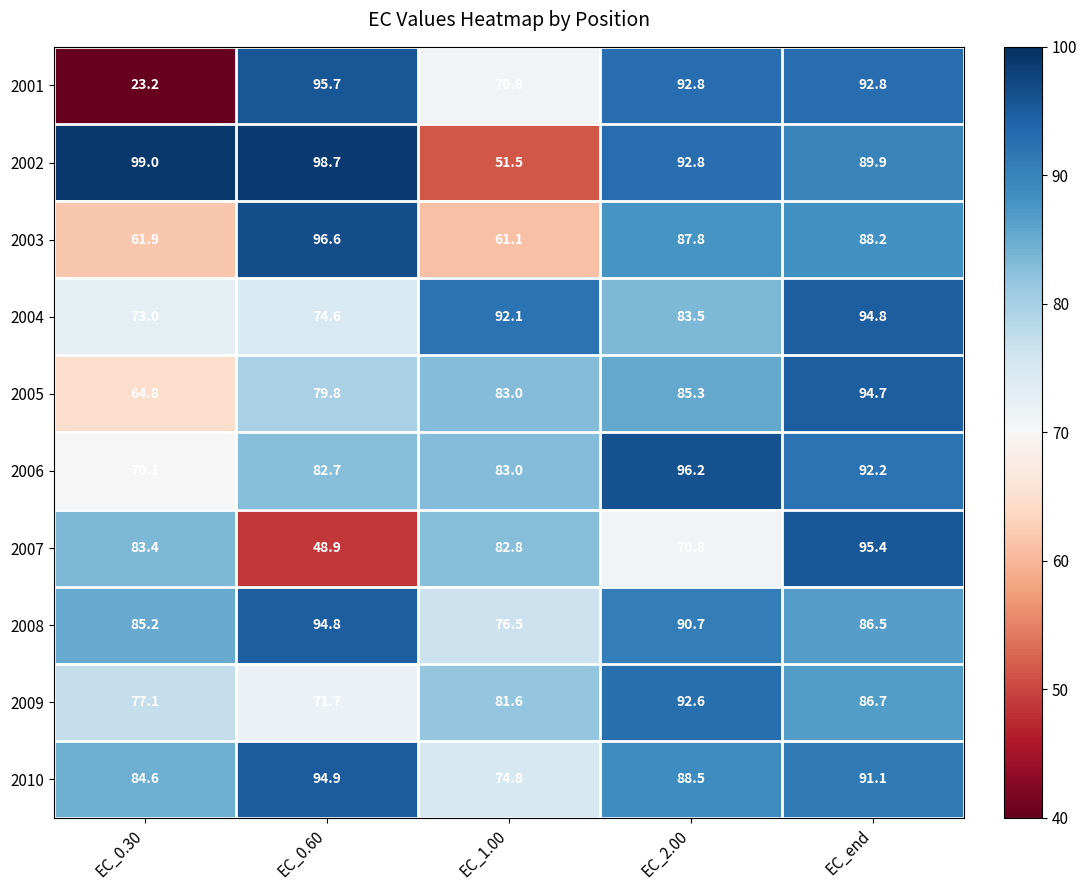

What is the sum of all 2007 values?

381.3